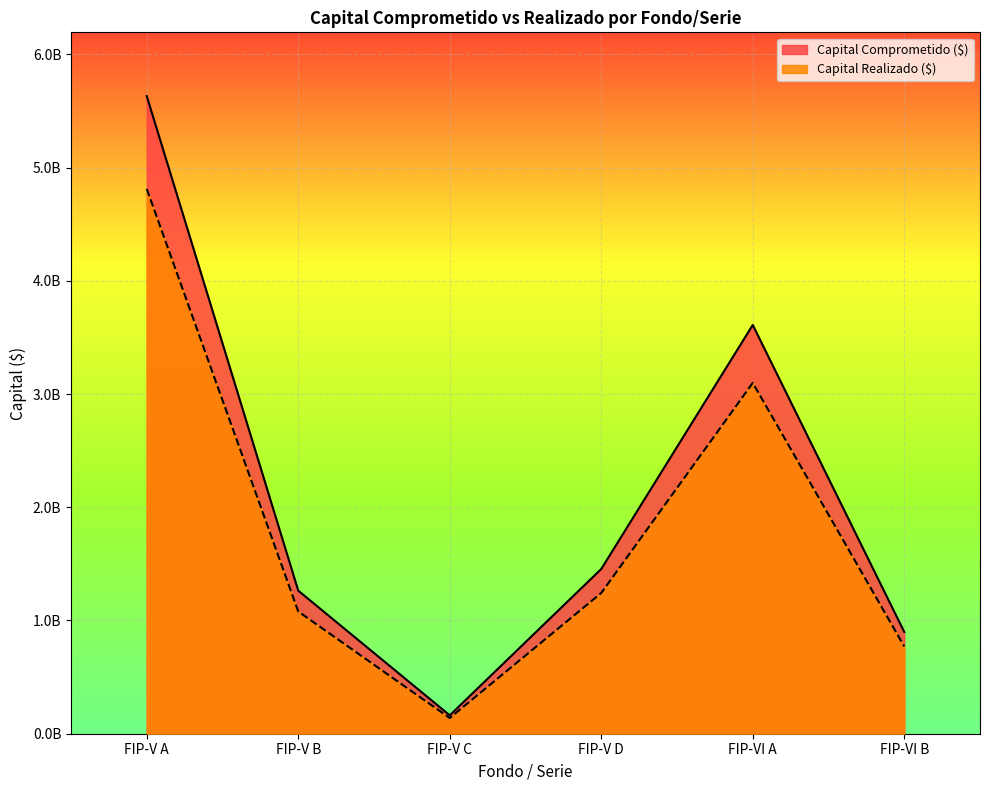

List the labels in order of Capital Comprometido ($) value, largest first.

FIP-V A, FIP-VI A, FIP-V D, FIP-V B, FIP-VI B, FIP-V C